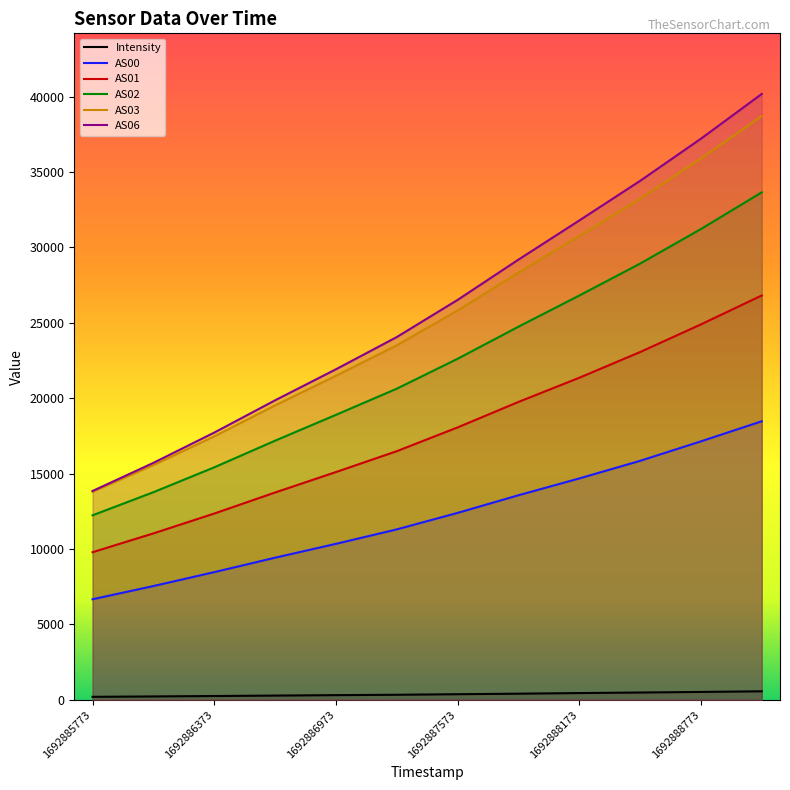

Is the value of AS00 at 1692885773 greater than the value of AS03 at 1692887573?

No